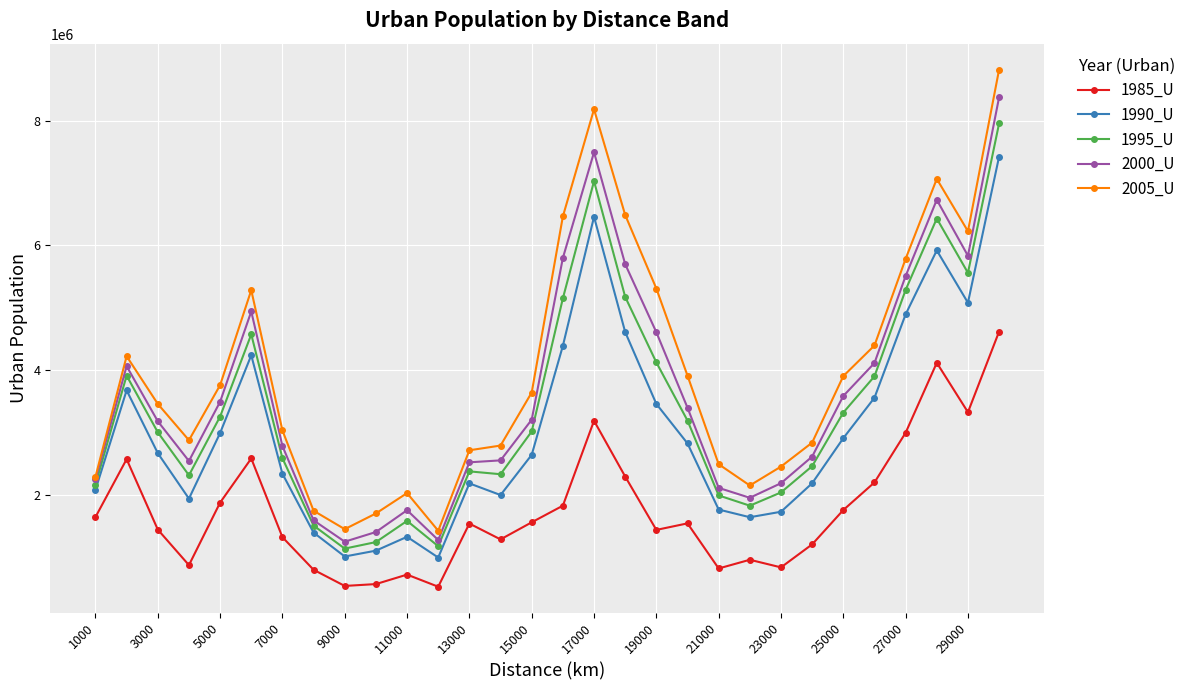

Rank the series by their maximum value, from lowest to highest.

1985_U, 1990_U, 1995_U, 2000_U, 2005_U